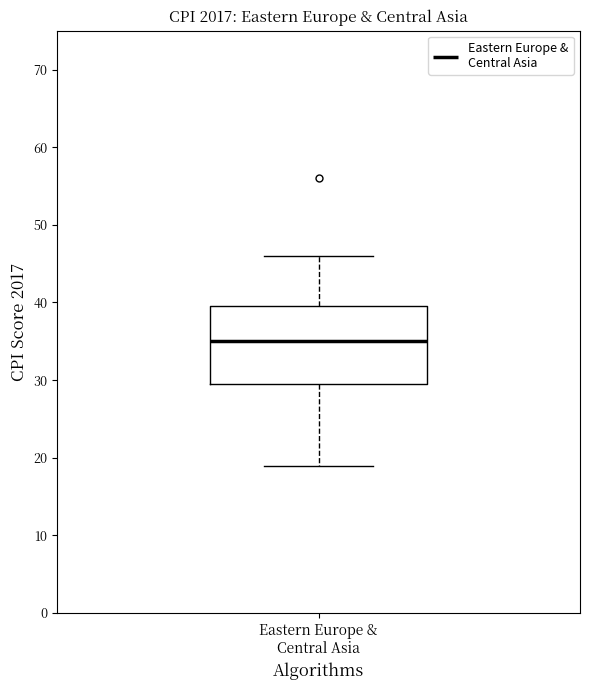

Transcribe this box plot: give where the median line is, the range the box spans, and where the two whiskers end, as read against the y-axis. The values are not printed on the chart, so give them approximately, as read against the axis.

median 35, box 30 to 40, whiskers 19 to 46